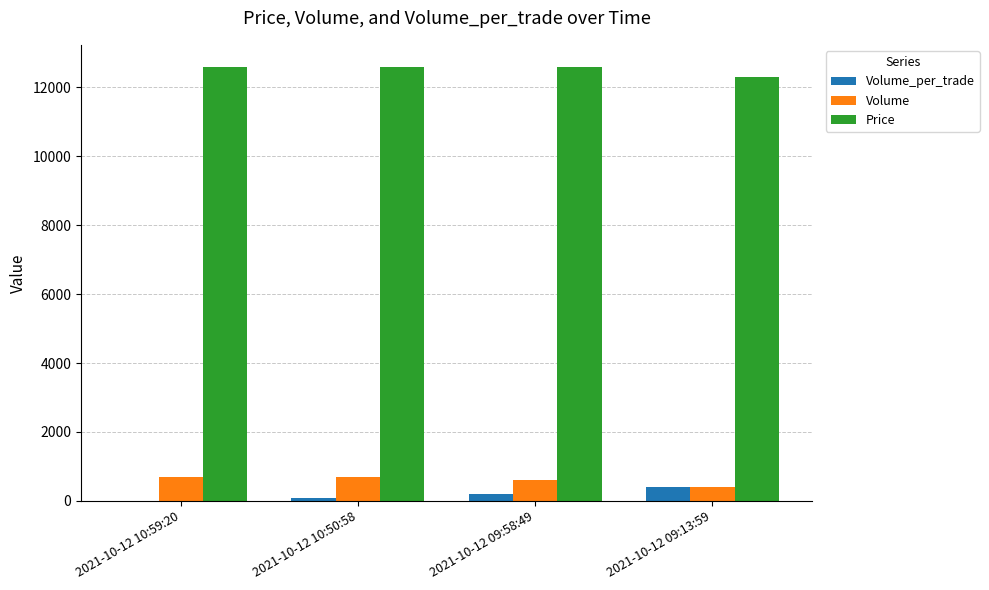

What is the sum of all Volume_per_trade values?

690